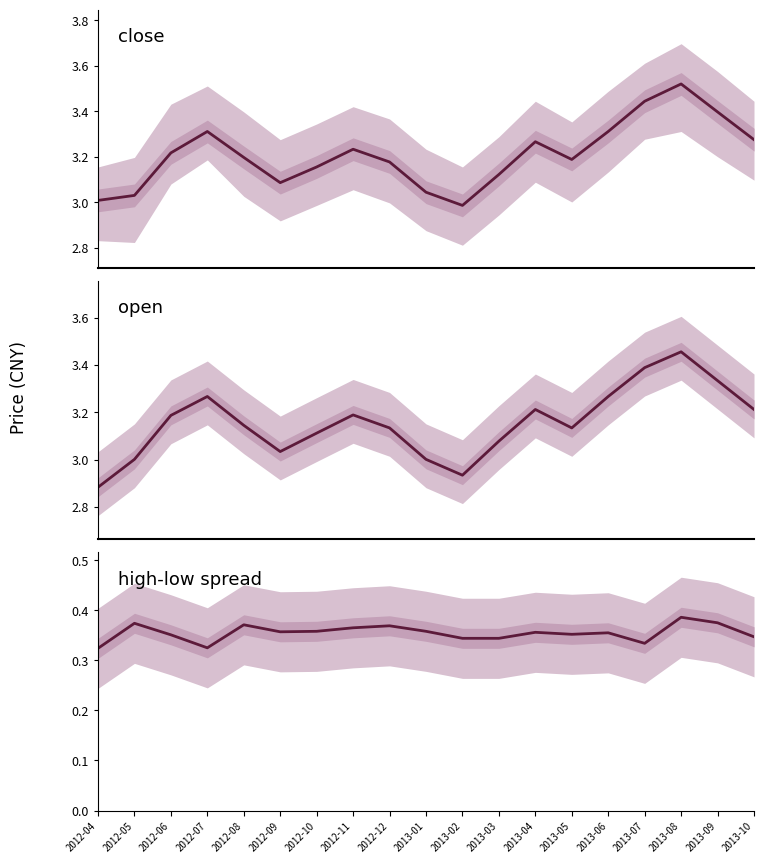

Rank the categories by open value from highest to lowest.

2013-08, 2013-07, 2013-09, 2012-07, 2013-06, 2013-04, 2013-10, 2012-11, 2012-06, 2012-08, 2012-12, 2013-05, 2012-10, 2013-03, 2012-09, 2012-05, 2013-01, 2013-02, 2012-04